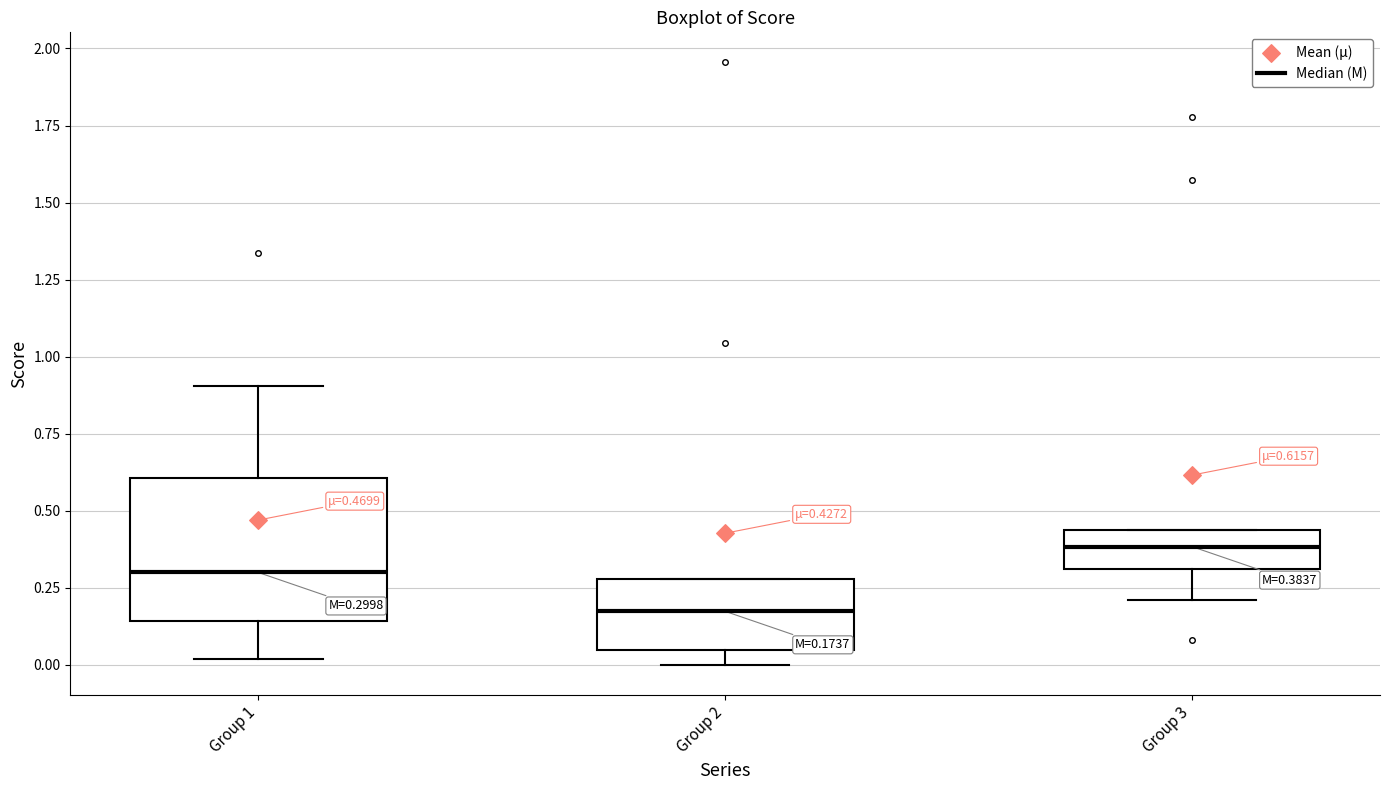

Which box's median line is the highest?

Group 3